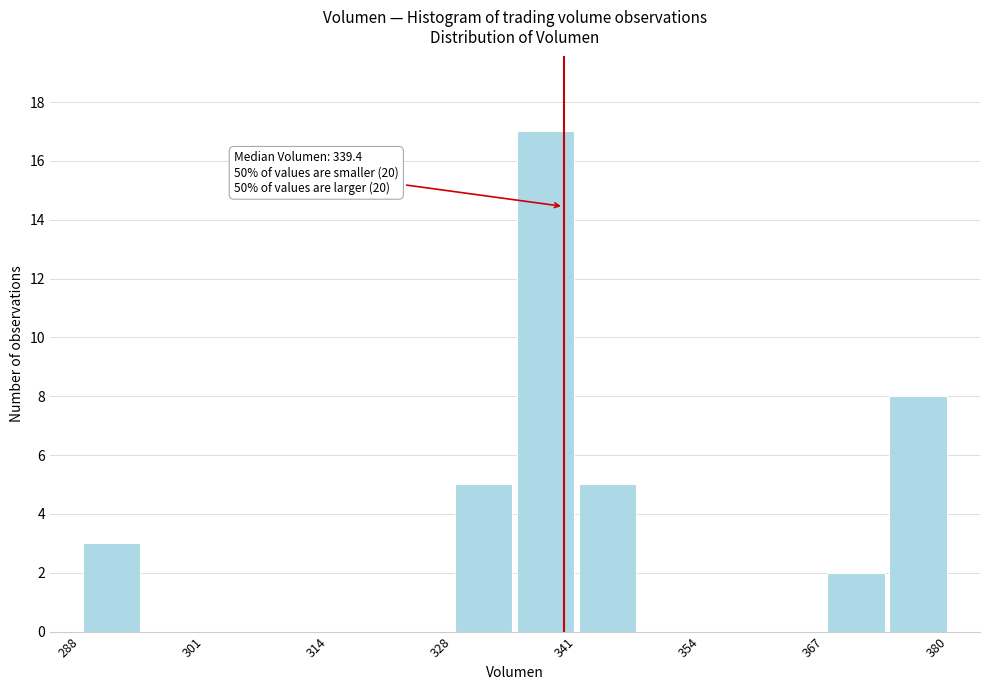

Around what value on the x-axis is the tallest bar? Give the approximate position of its centre, as read against the axis.

338